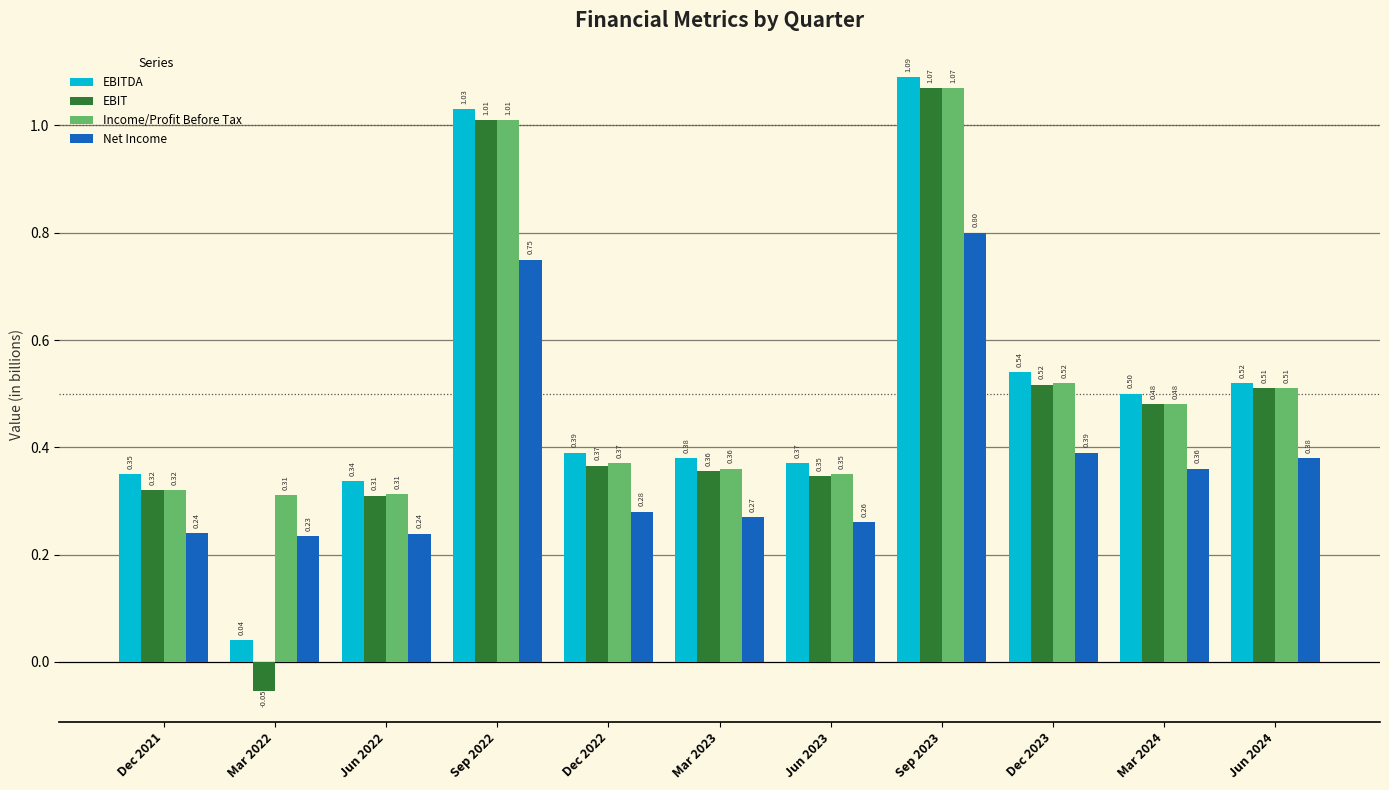

What is the sum of all Income/Profit Before Tax values?

5.6